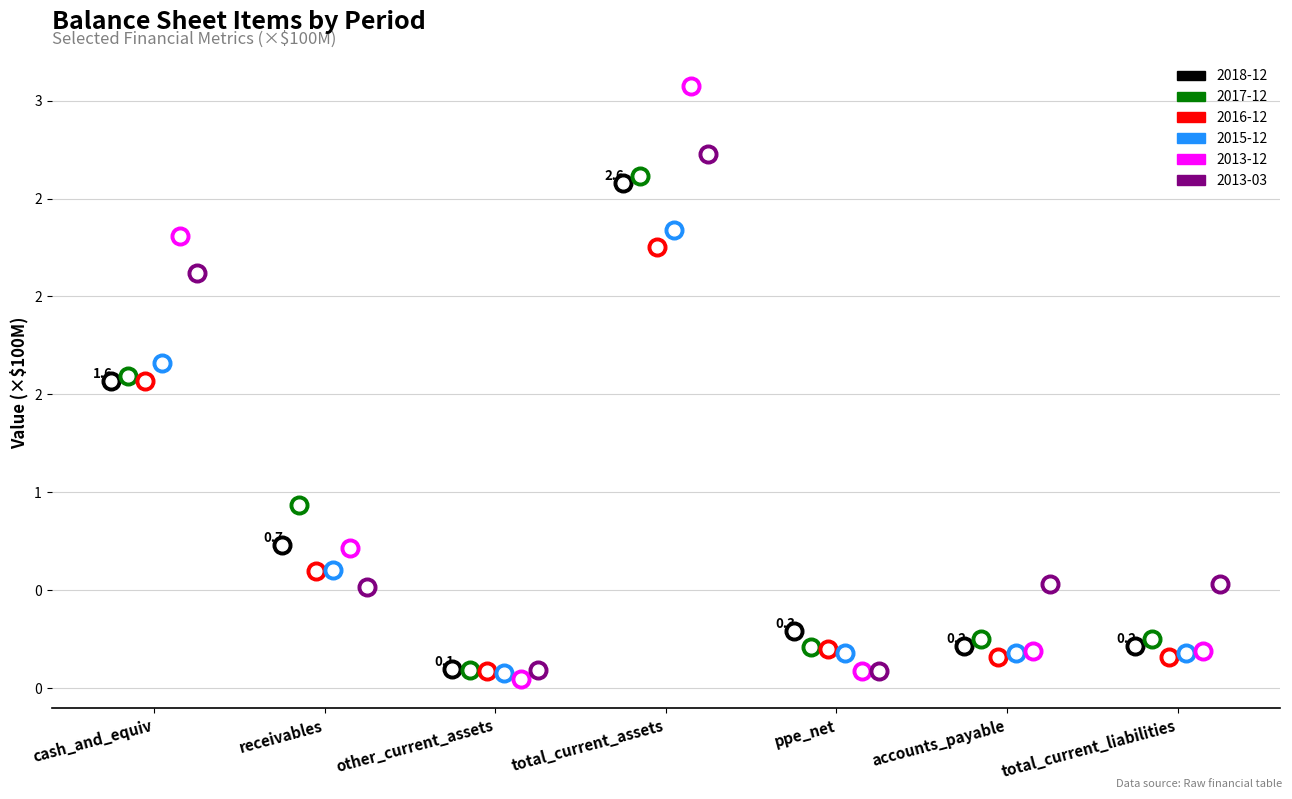

Which series has the widest spread of Y values?

2013-12